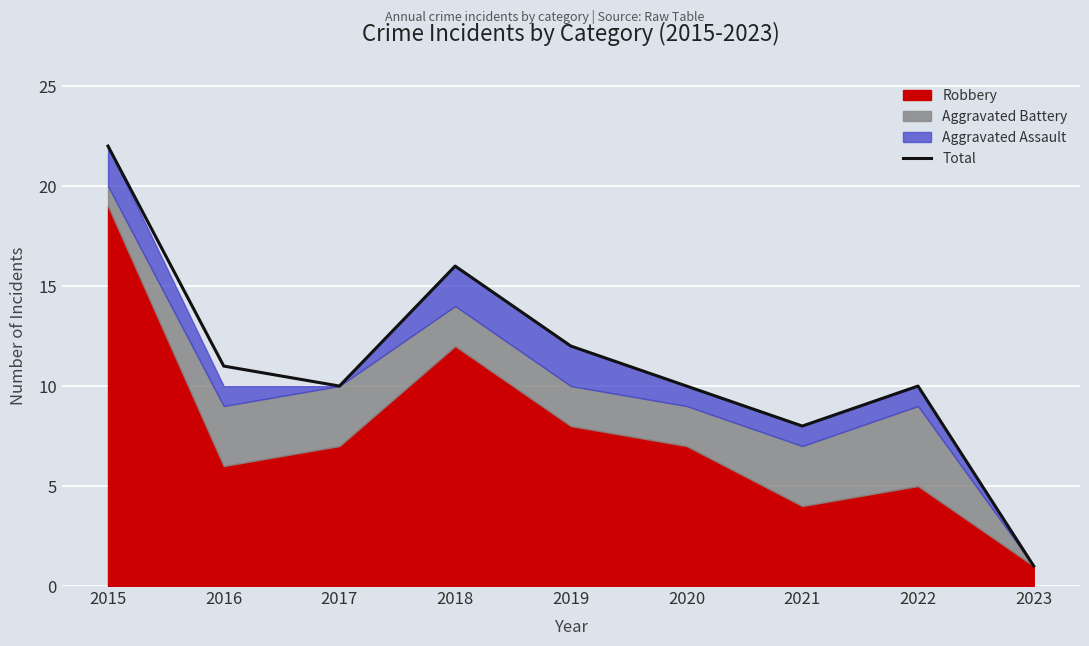

Does the chart display data point markers on the line(s)?

No